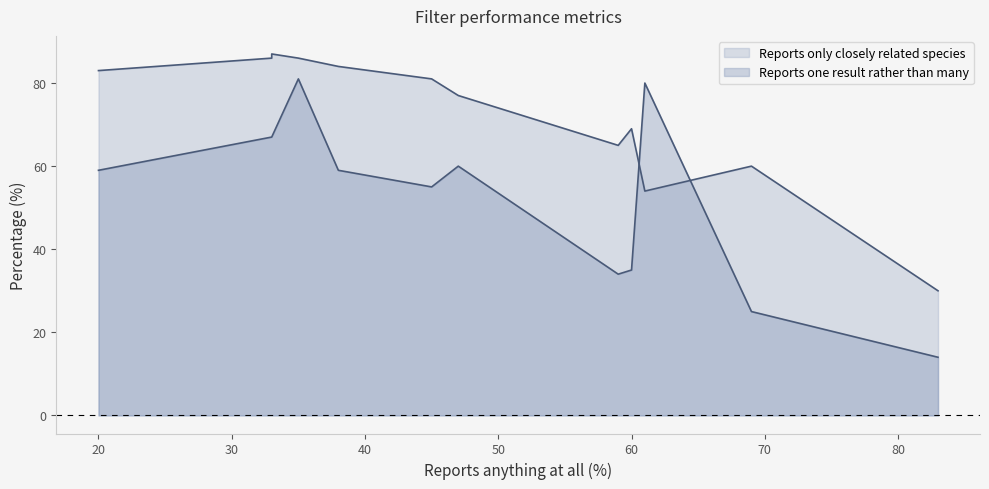

What are all the series names shown in the legend?

Reports only closely related species, Reports one result rather than many